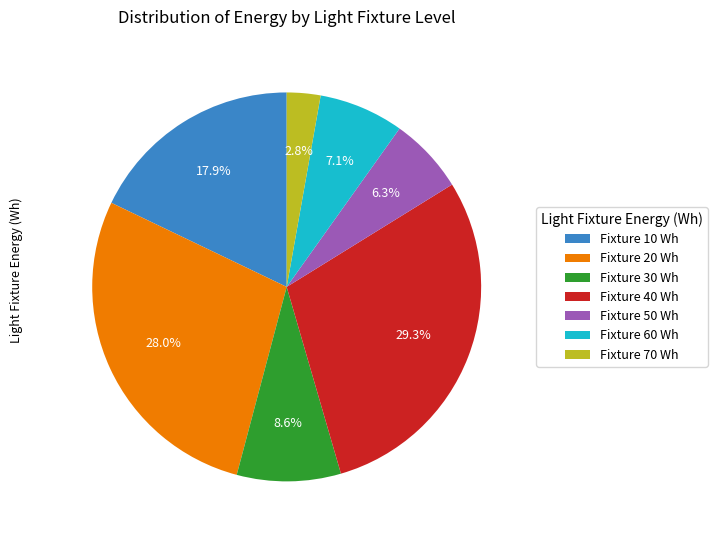

Is the sum of Fixture 70 Wh and Fixture 50 Wh greater than half?

No